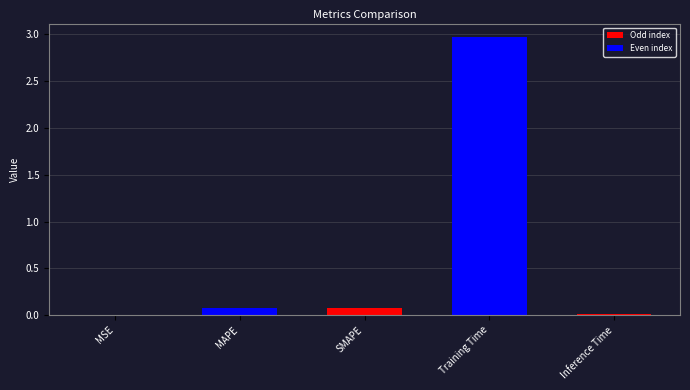

The value at SMAPE is 0.1. True or false?

True